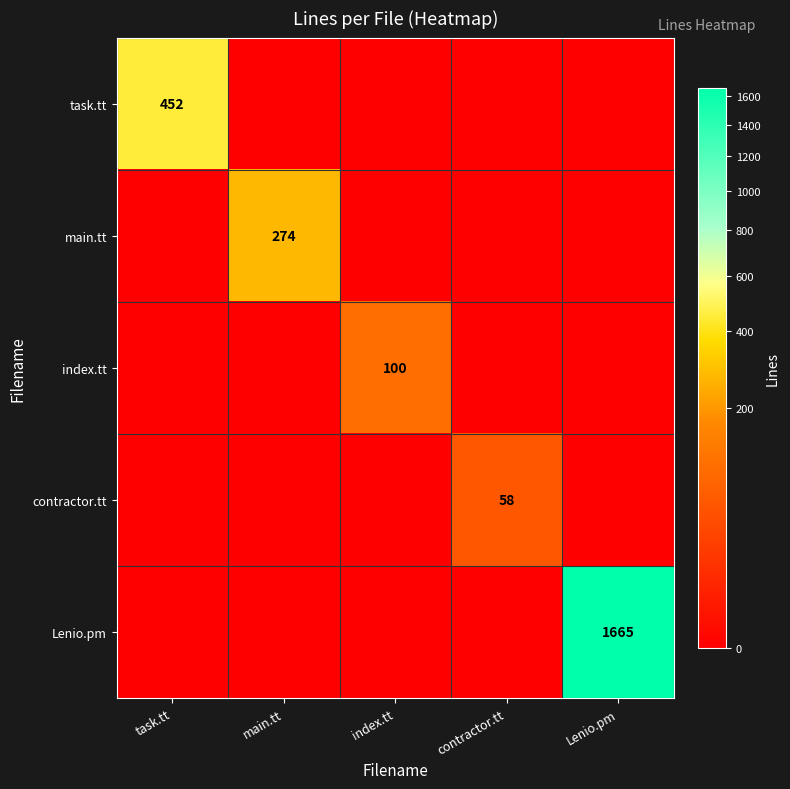

True or false: task.tt has a value of 452 at task.tt.

True